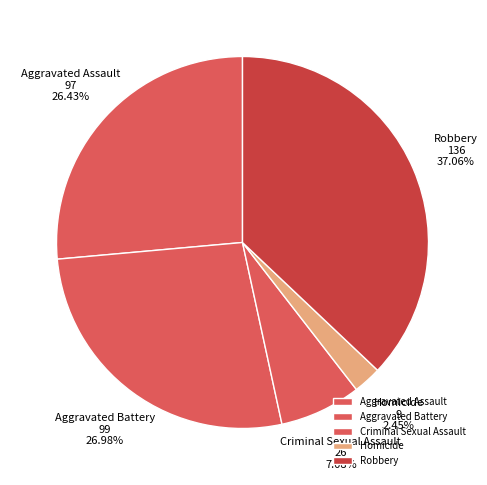

To the nearest percent, what portion does Homicide represent?

2%